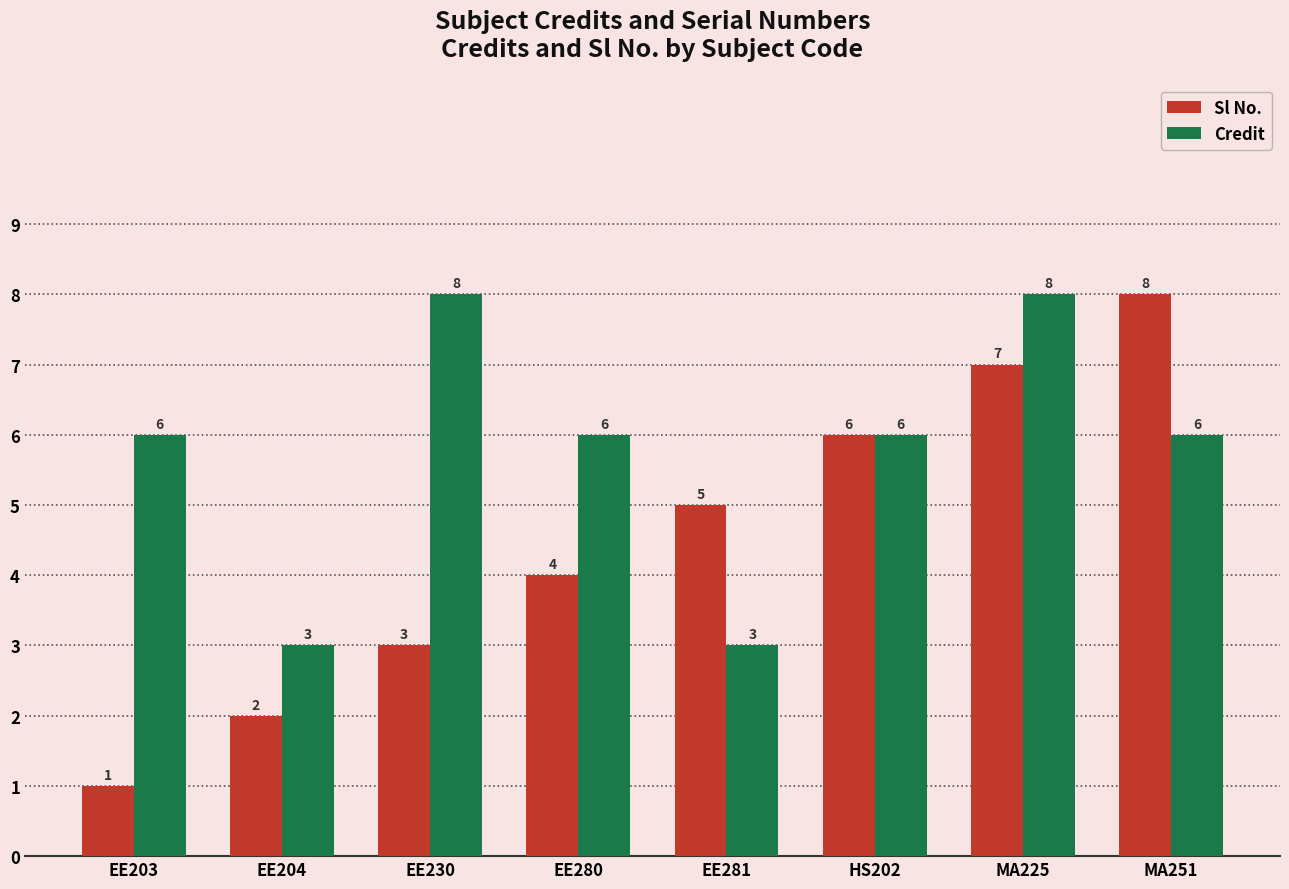

What is the label of the 5th bar from the right?

EE280